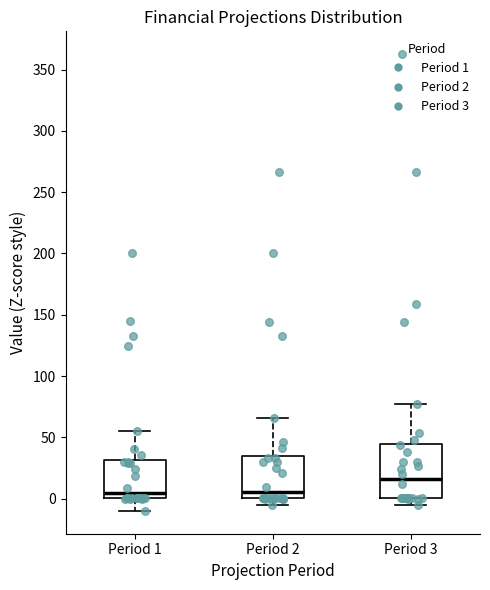

Which box's median line is the highest?

Period 3